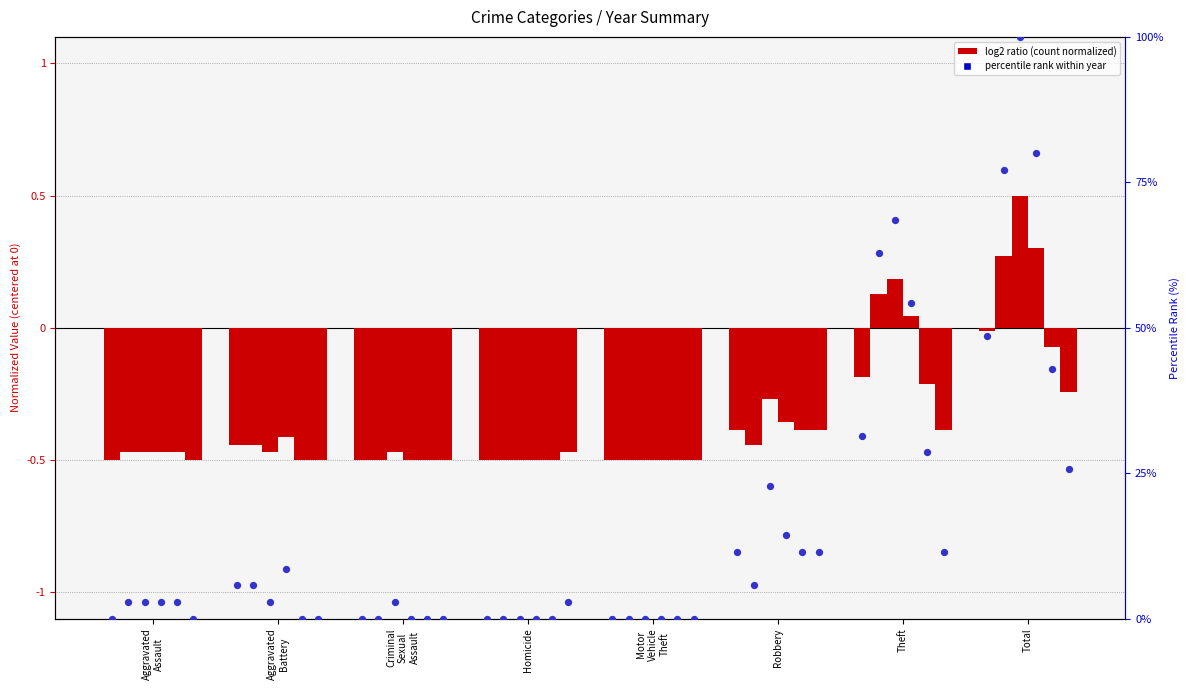

At which category is the sum across all series the highest?

Total